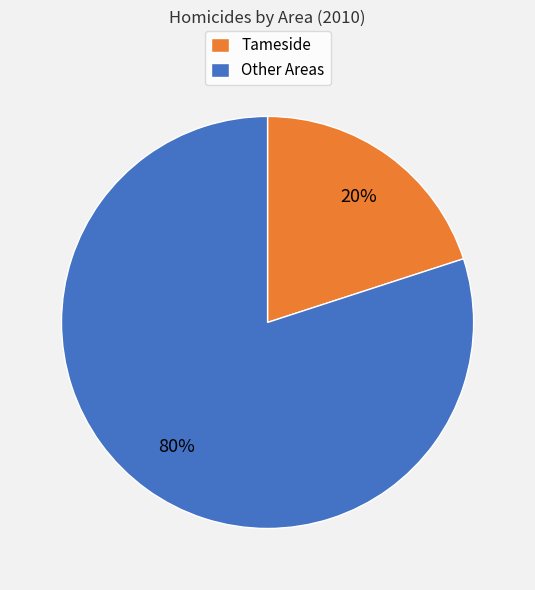

Combined, do Other Areas and Tameside account for over 50%?

Yes